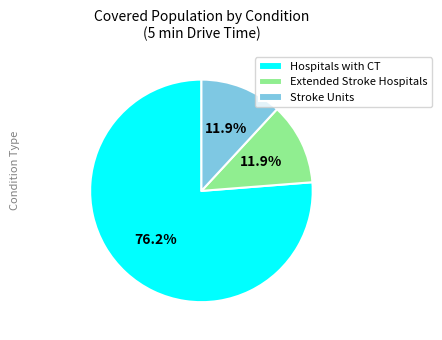

What percentage is the Hospitals with CT slice, to the nearest percent?

76%